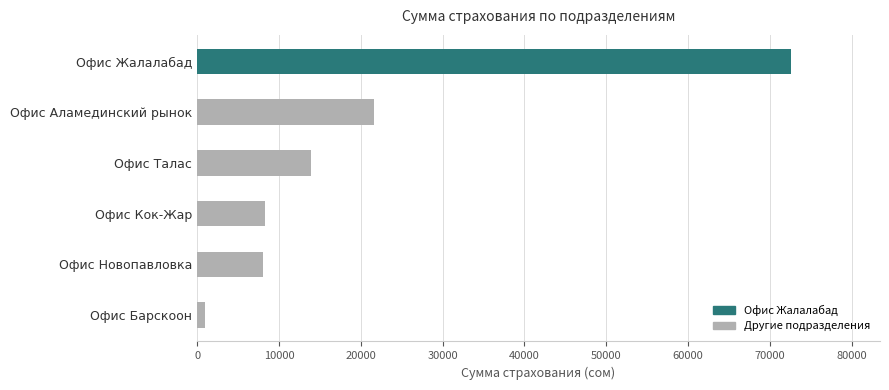

Are the bars horizontal?

Yes